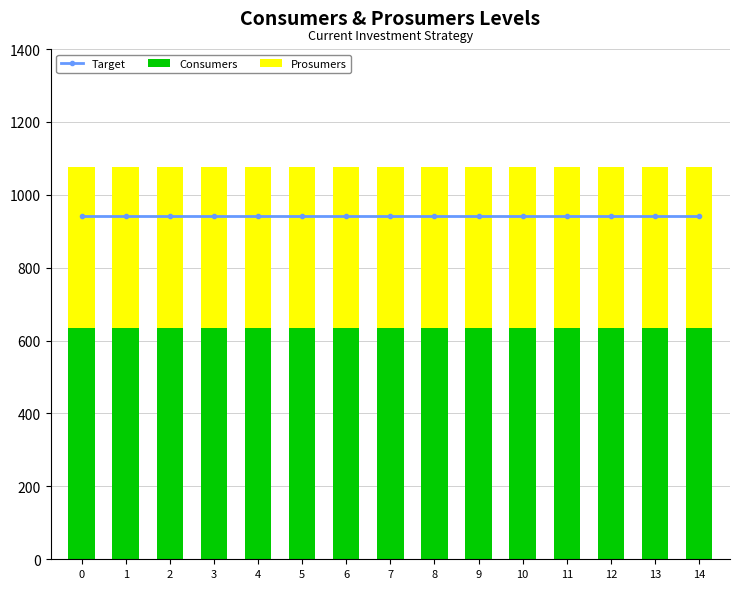

What is the value of the Target bar at the 8th from the left?

943